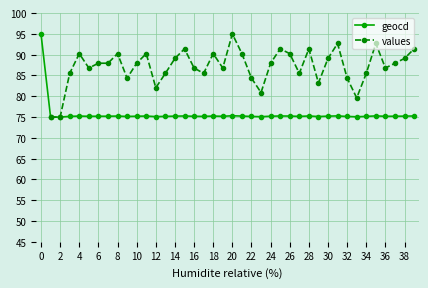

The value of geocd at 38 is 112.6. True or false?

False